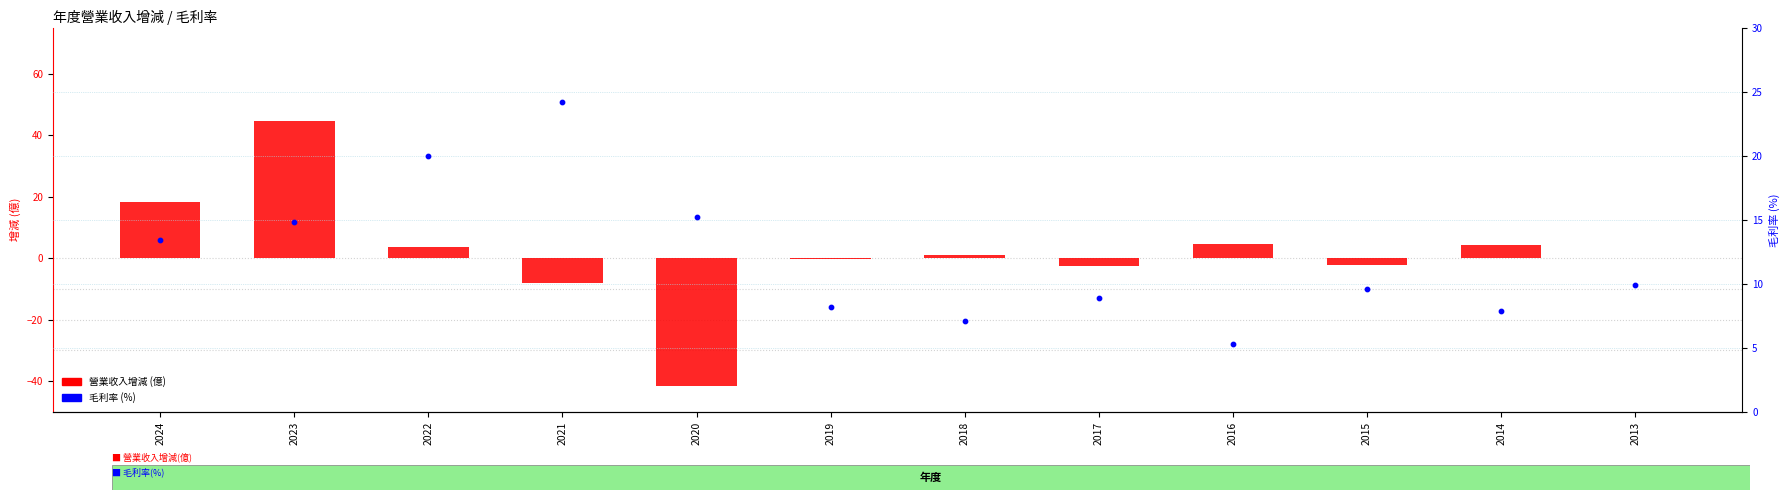

Which series has the largest Y range (max minus min)?

營業收入增減(億)